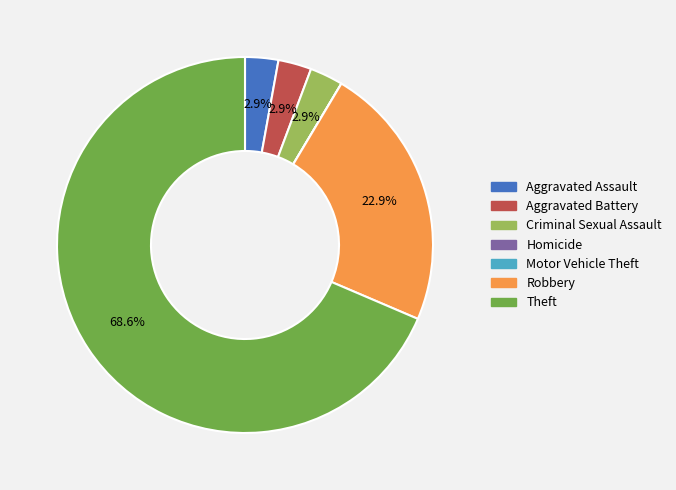

Between Criminal Sexual Assault and Theft, which is larger?

Theft